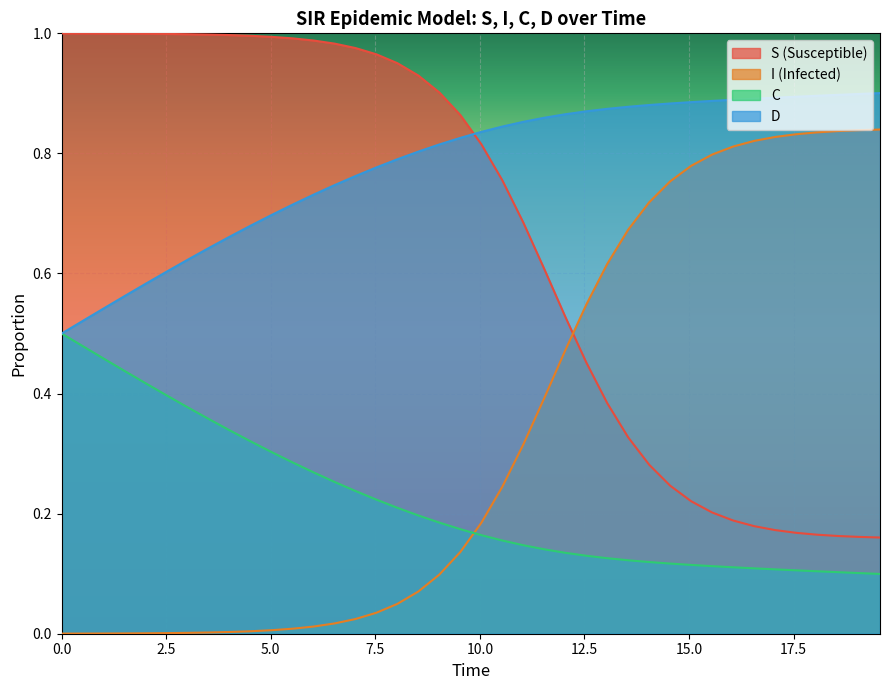

True or false: C and S intersect in this chart.

False